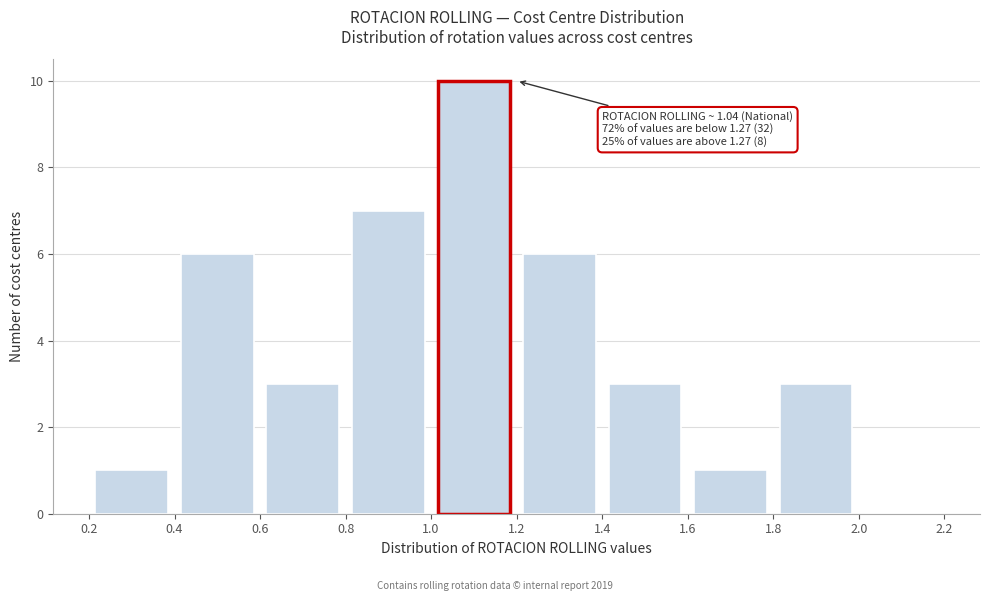

Which range on the x-axis has the tallest bar?

1.0 to 1.2